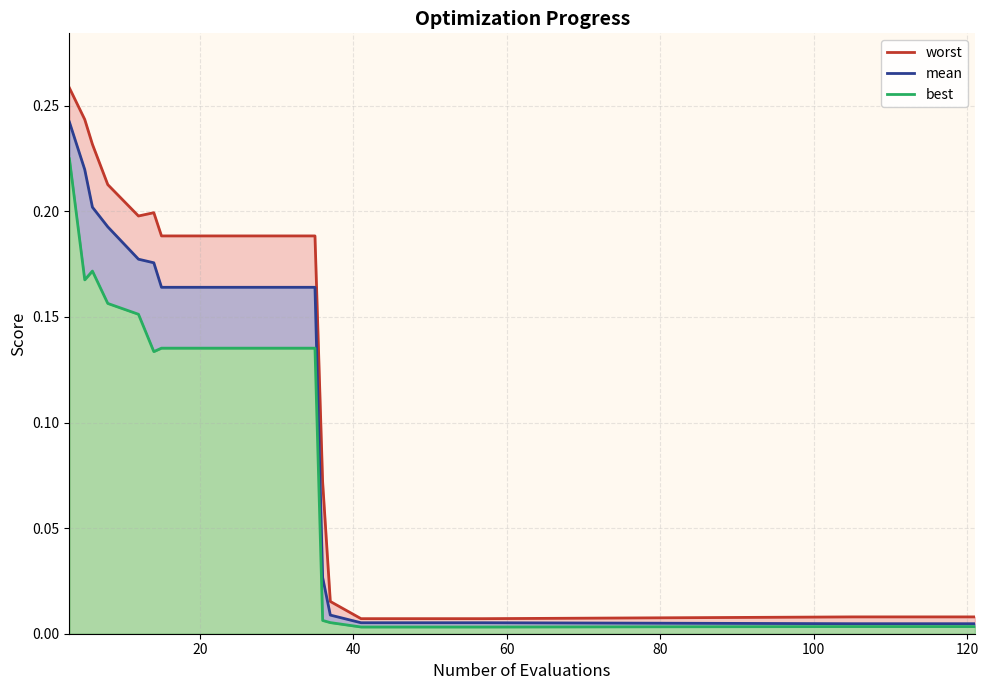

What is the difference between the highest and lowest values at 8?

0.1